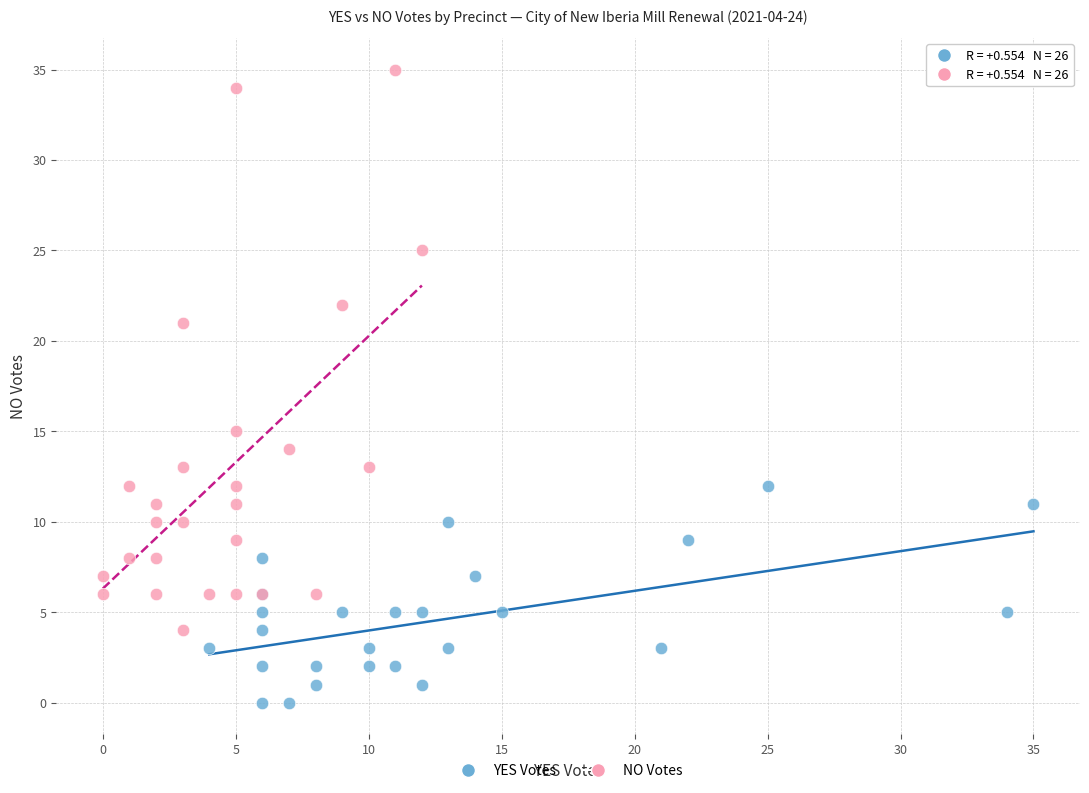

Which series has the widest spread of Y values?

NO Votes